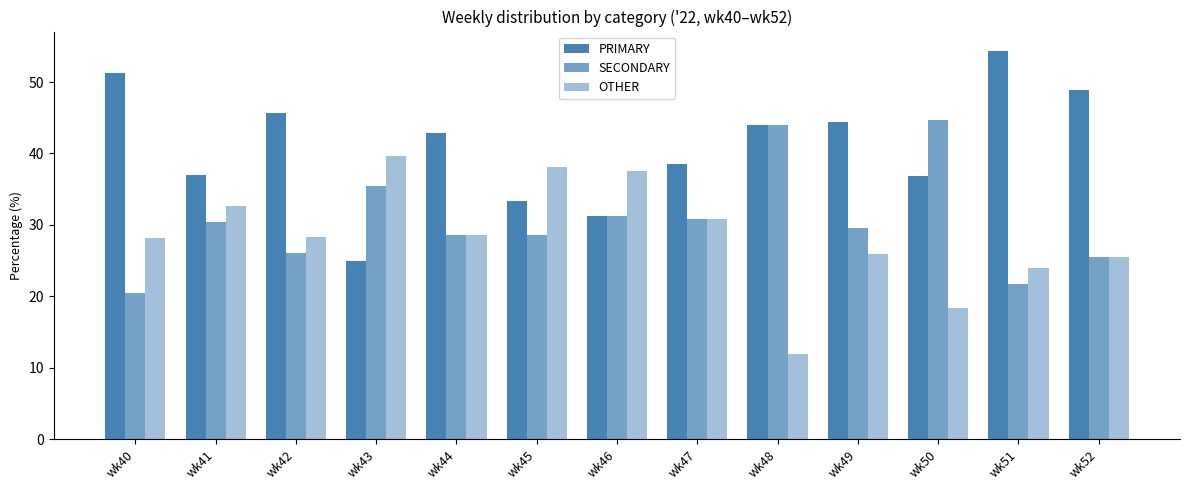

Are the bars grouped side by side (vs. stacked)?

Yes